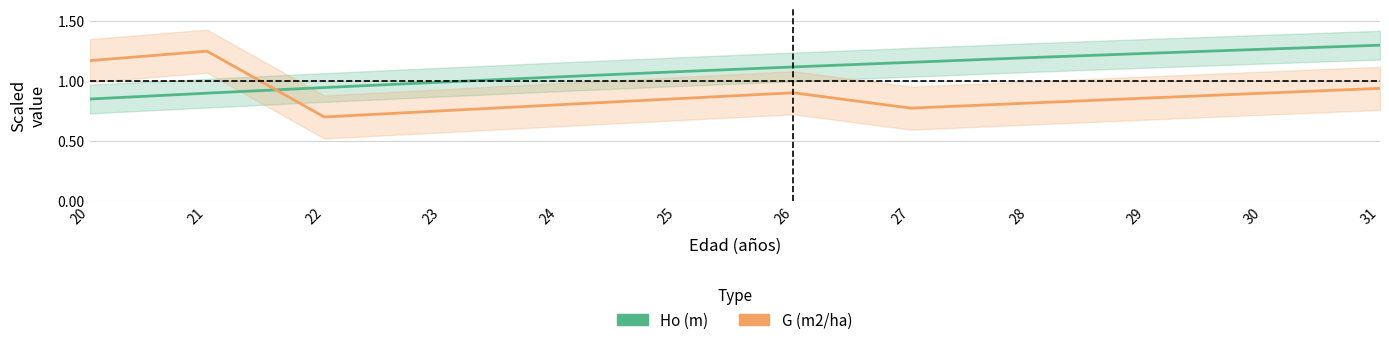

What is the difference between the second highest and second lowest values in the G (m2/ha) series?

0.4